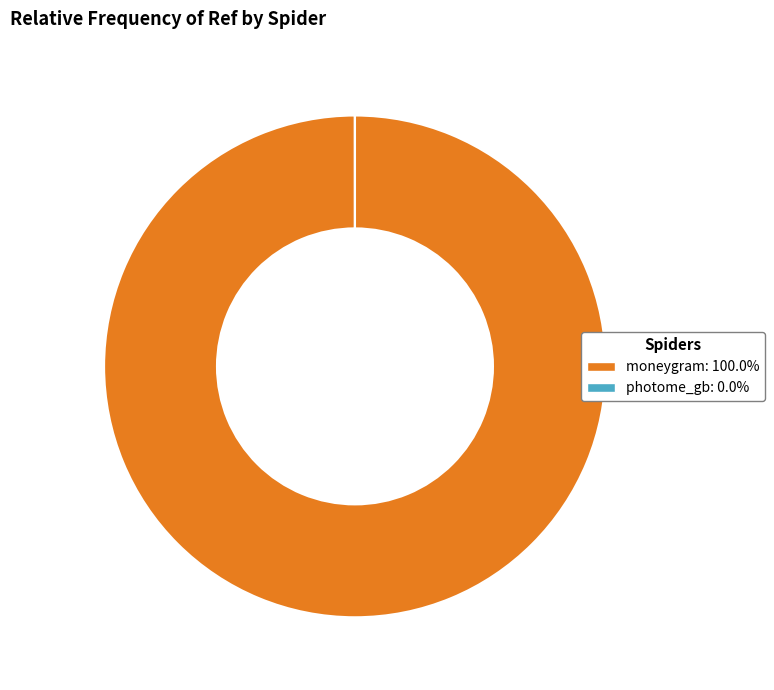

Is there a majority slice in this chart?

Yes